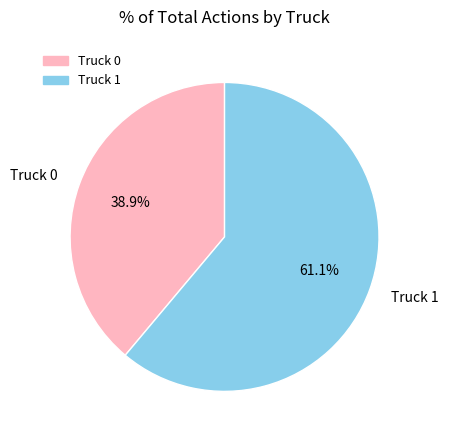

What percentage is the Truck 0 slice, to the nearest percent?

39%